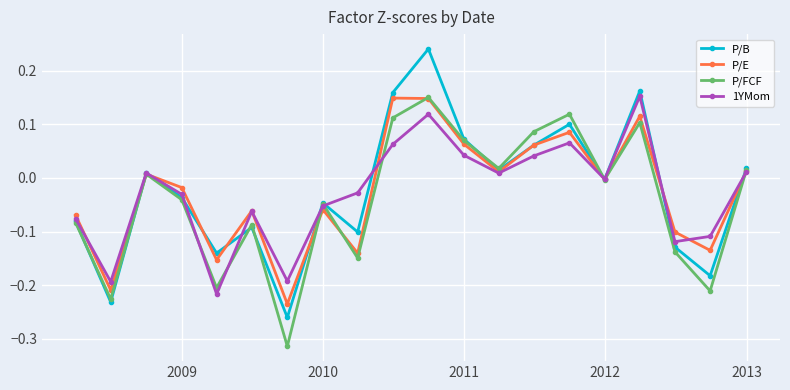

In P/E, how many points are higher than both neighbors (excluding endpoints)?

6